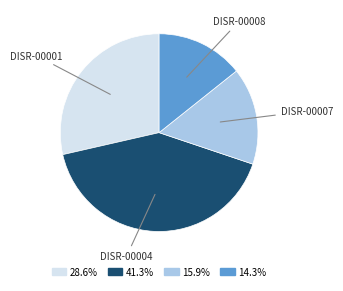

Approximately how many times larger is the value at DISR-00008 compared to DISR-00007?

0.9